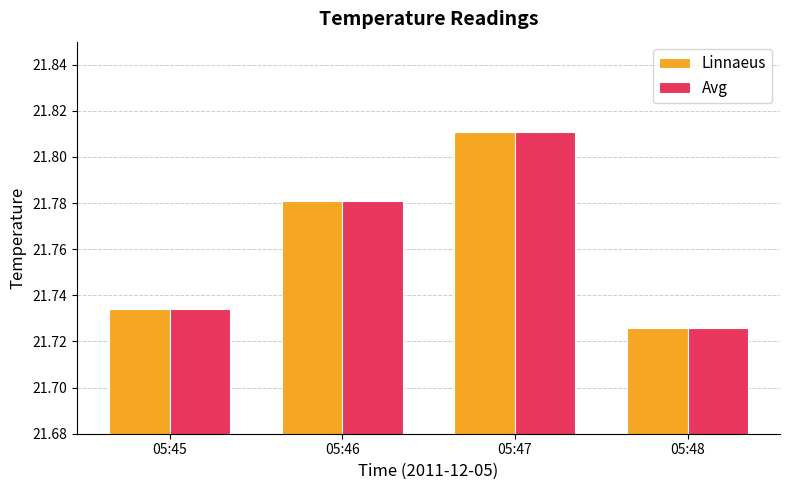

What is the sum of the Linnaeus values at 05:45 and 05:47?

43.5